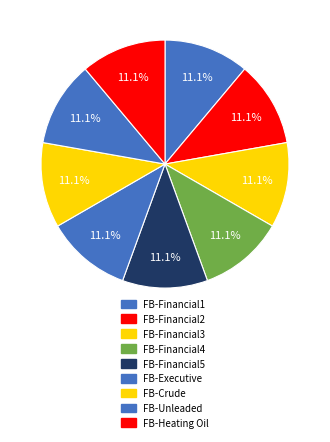

What percentage is the FB-Crude slice, to the nearest percent?

11%